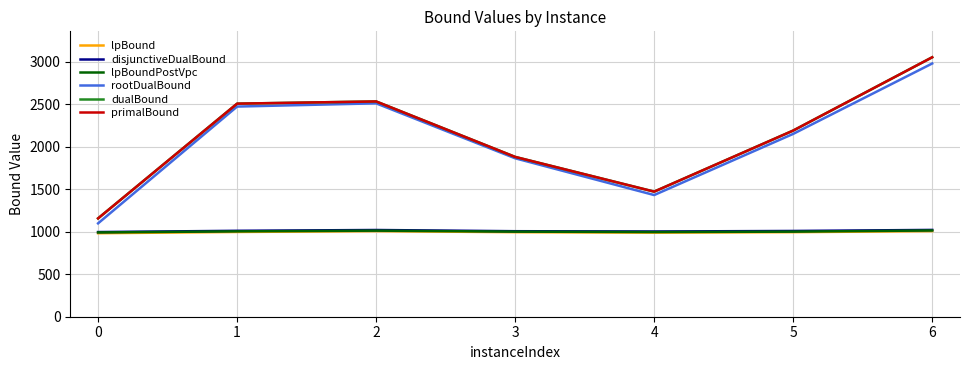

Does the chart have visible grid lines?

Yes